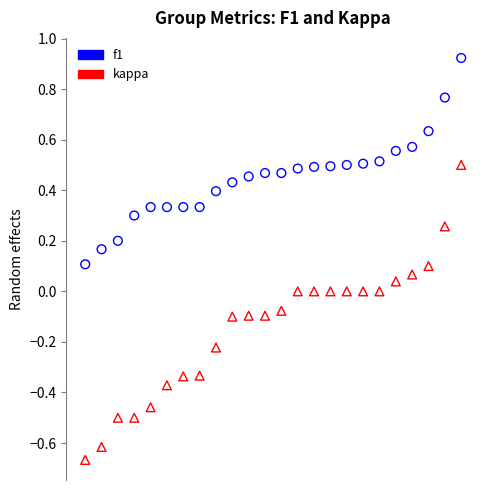

Across all data points, what is the range of Y values (max minus min)?

1.6